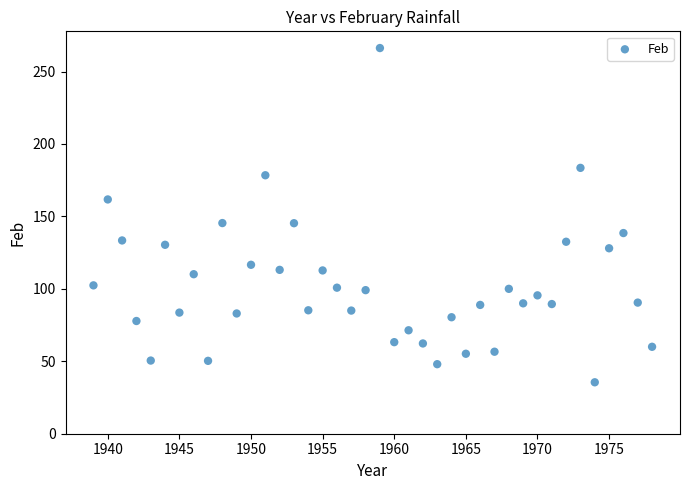

What is the range of X values (max minus min)?

39.0